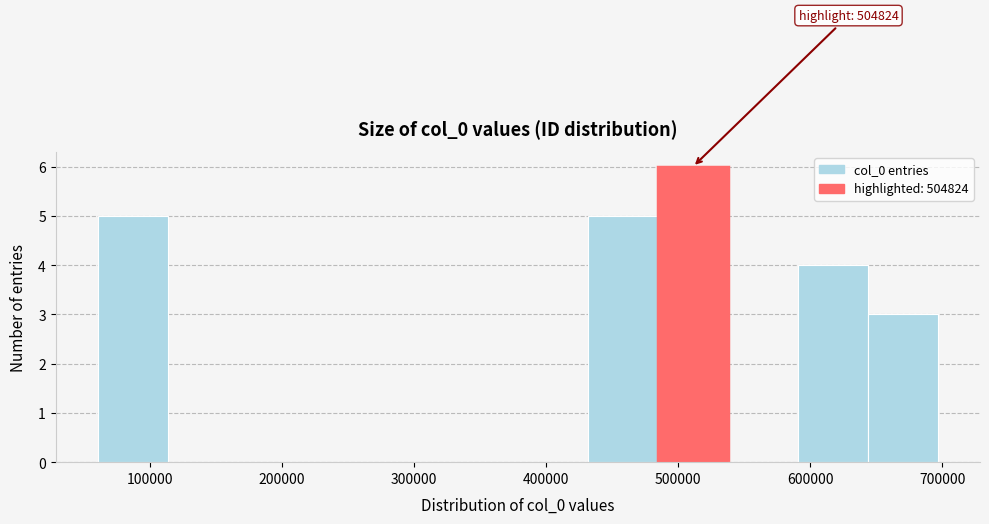

Over which range of the x-axis is the bar tallest?

480000 to 540000